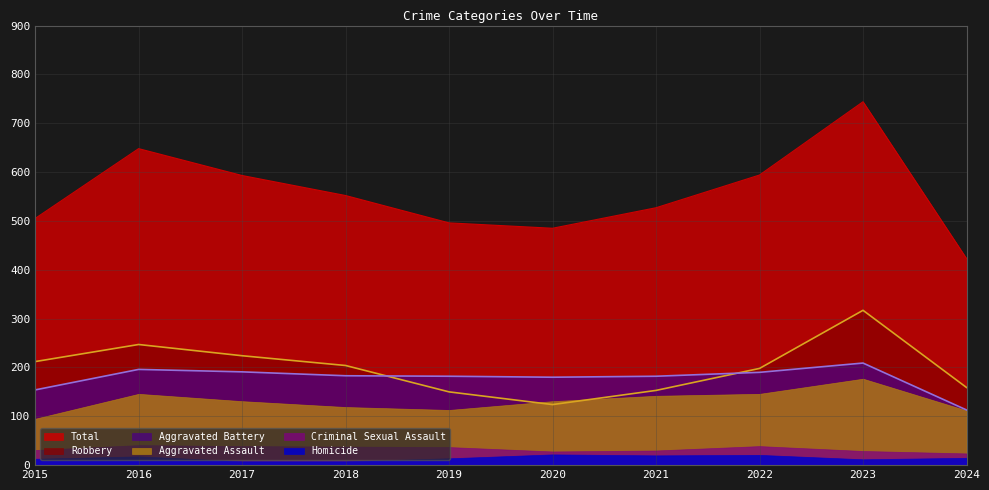

Where is Robbery nearest to the value 220?

2017